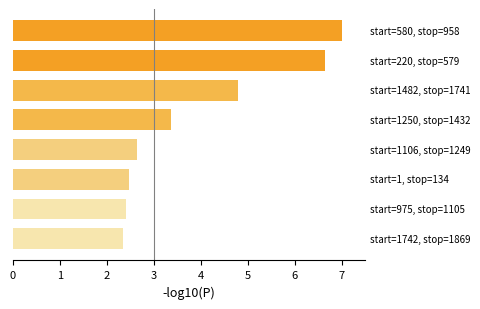

What is the average value?

4.0